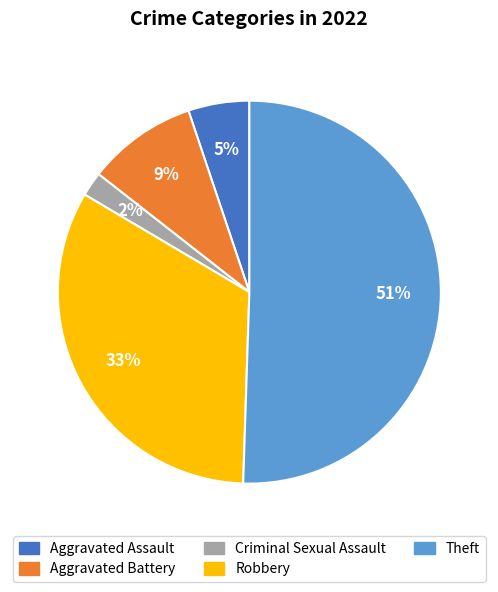

Which slice is the smallest?

Criminal Sexual Assault